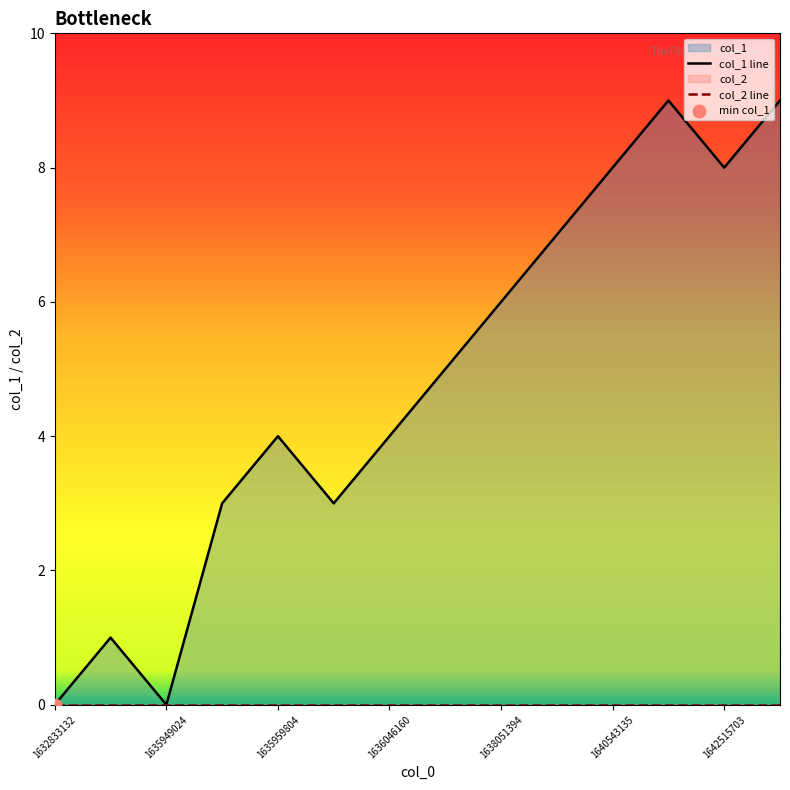

Which has a higher value, 1636046160 or 1638051394?

1638051394